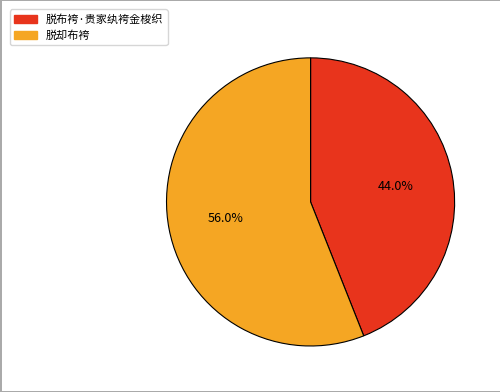

Which category accounts for the majority?

脱却布袴